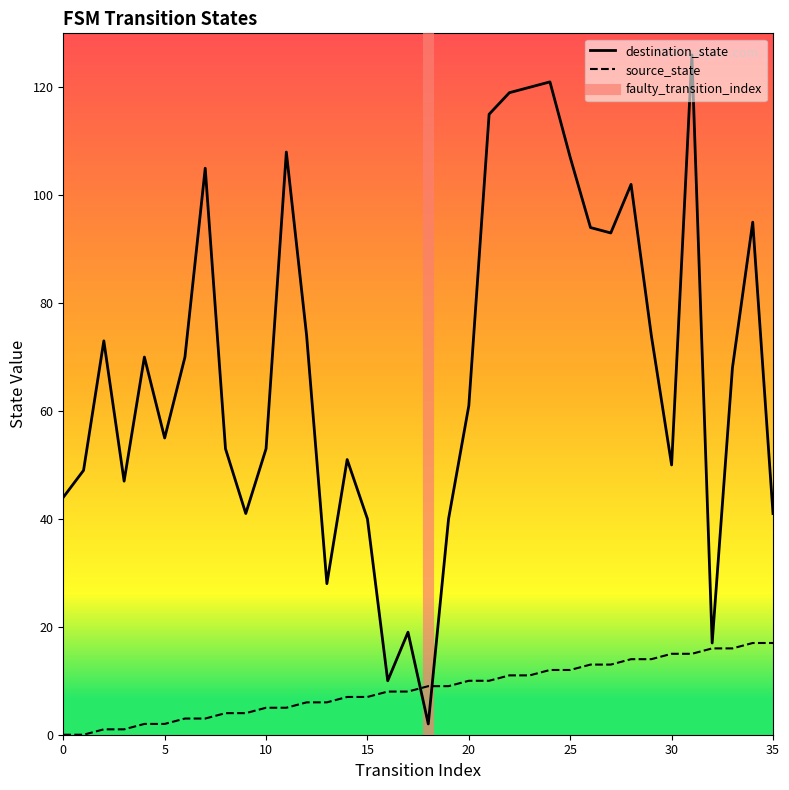

At which label does source_state first exceed 9?

20